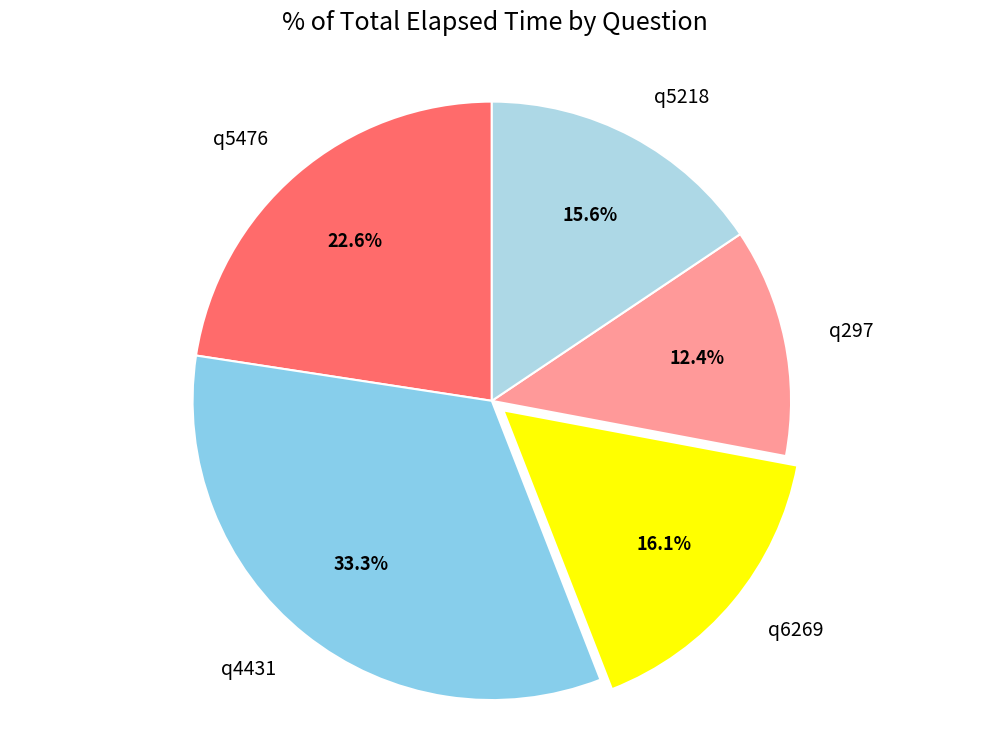

What percentage is NOT represented by q5218?

84.4%